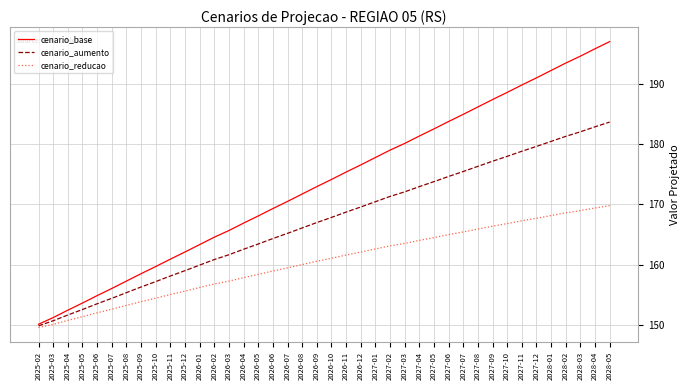

What position from the right is 2025-07?

35